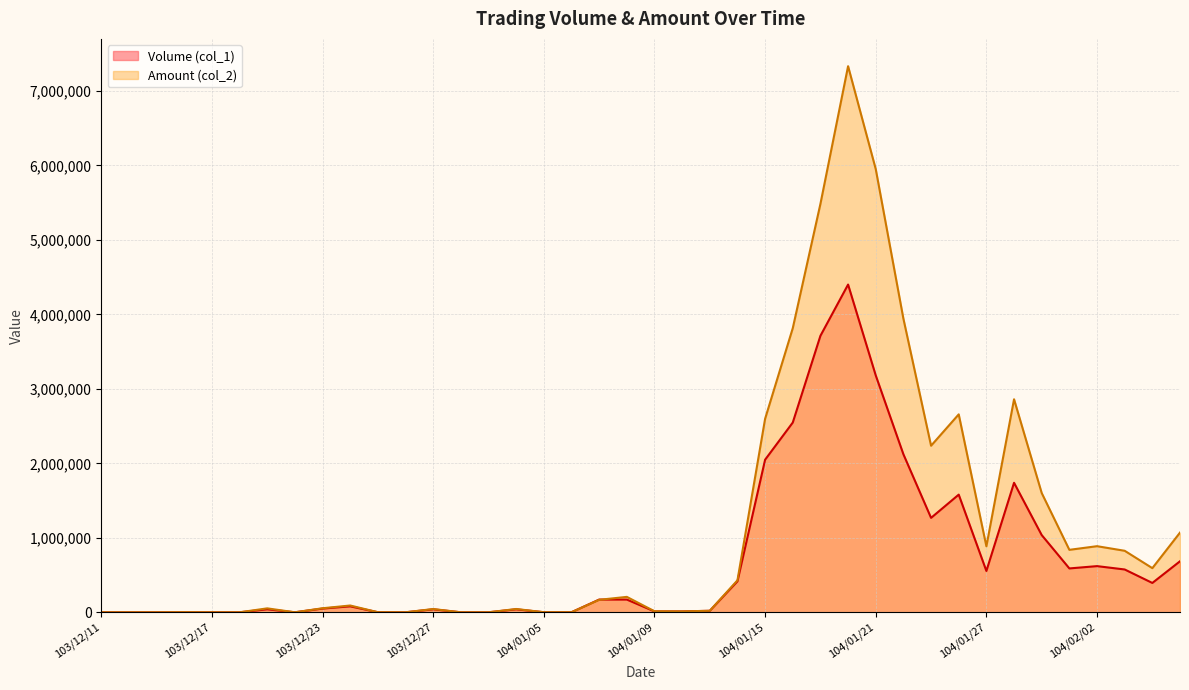

Does the chart display data point markers on the line(s)?

No